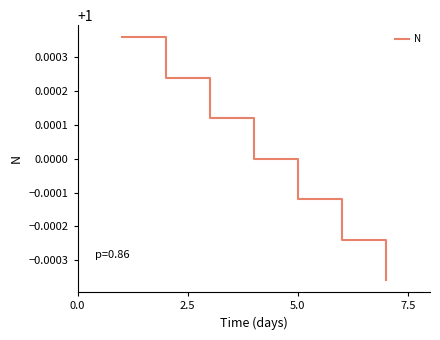

What is the sum of all values?

7.0